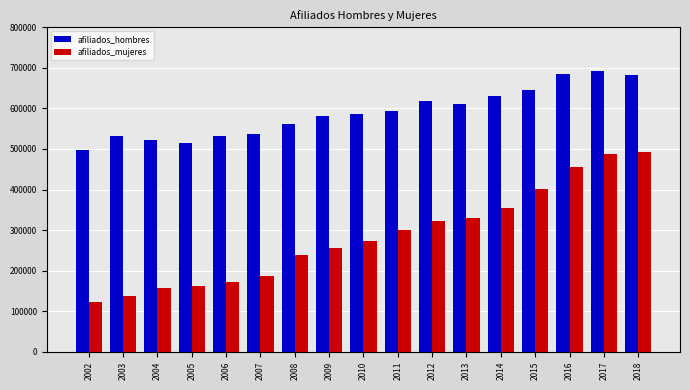

What value does the afiliados_hombres series have at 2009, to the nearest 100?

580800